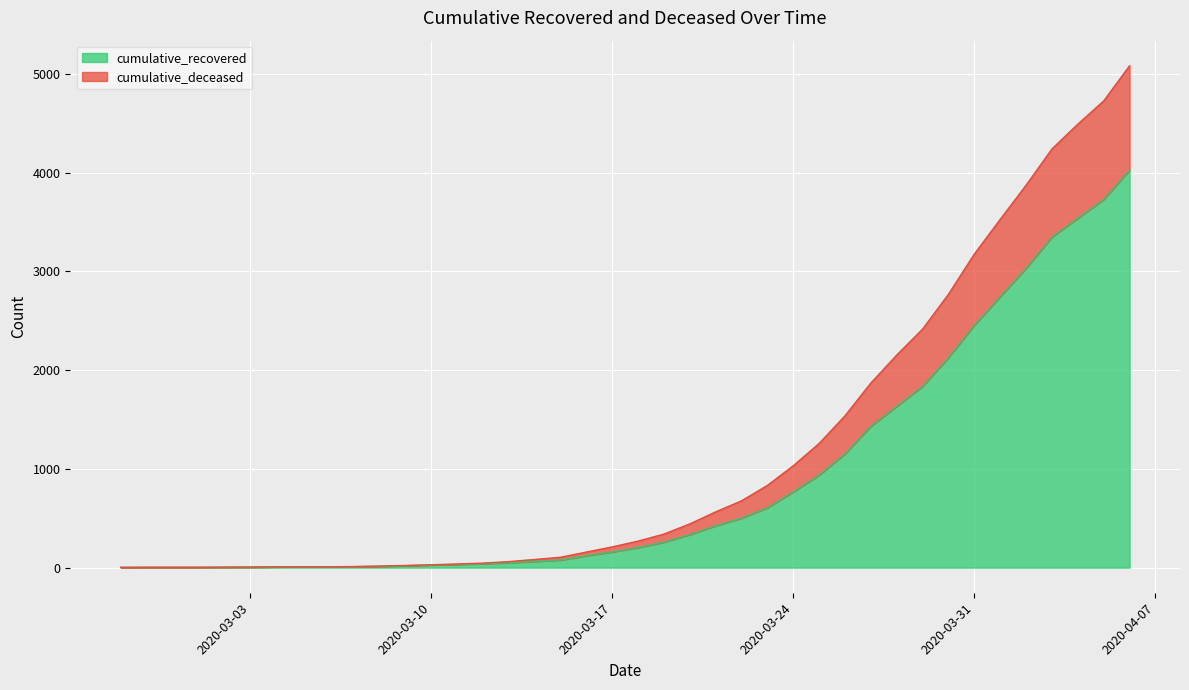

How many lines are shown in the chart?

2